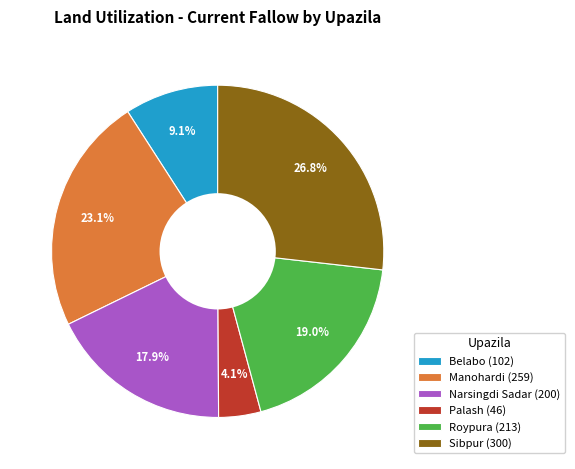

Is there any slice that represents more than half of the pie?

No